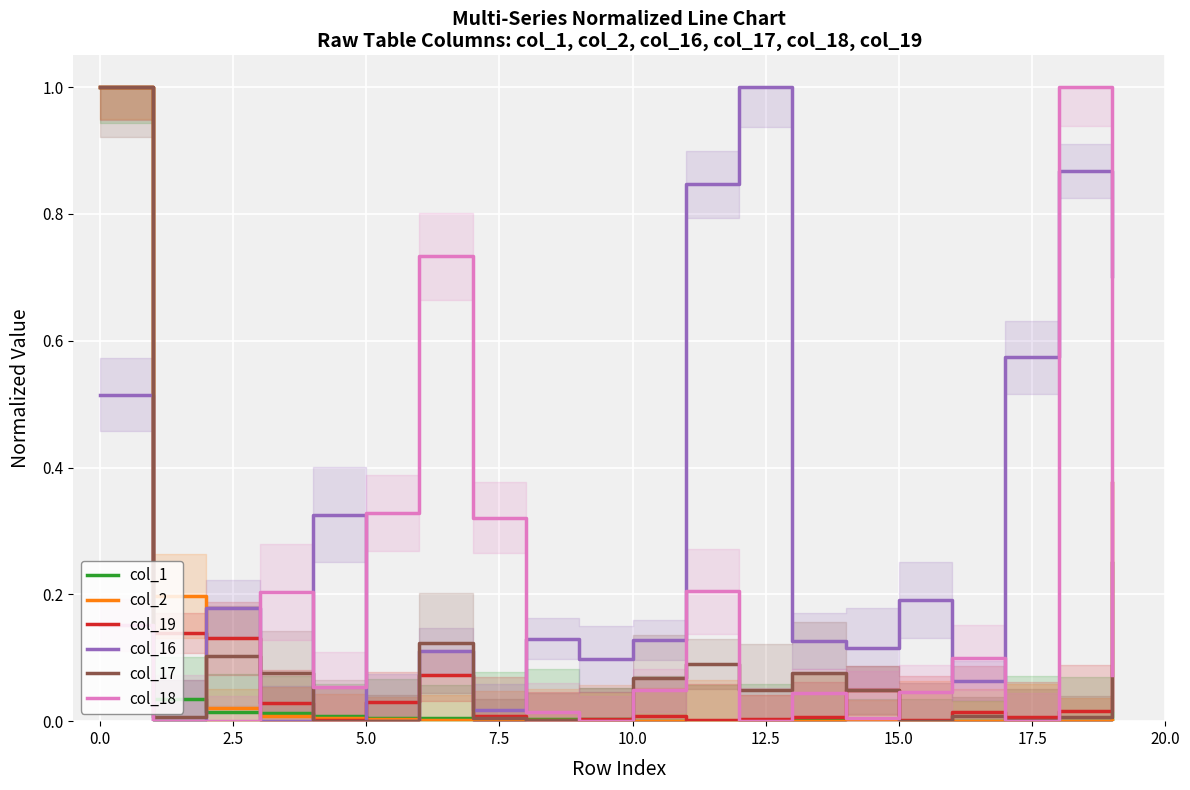

At which label is col_1 closest to 0?

18